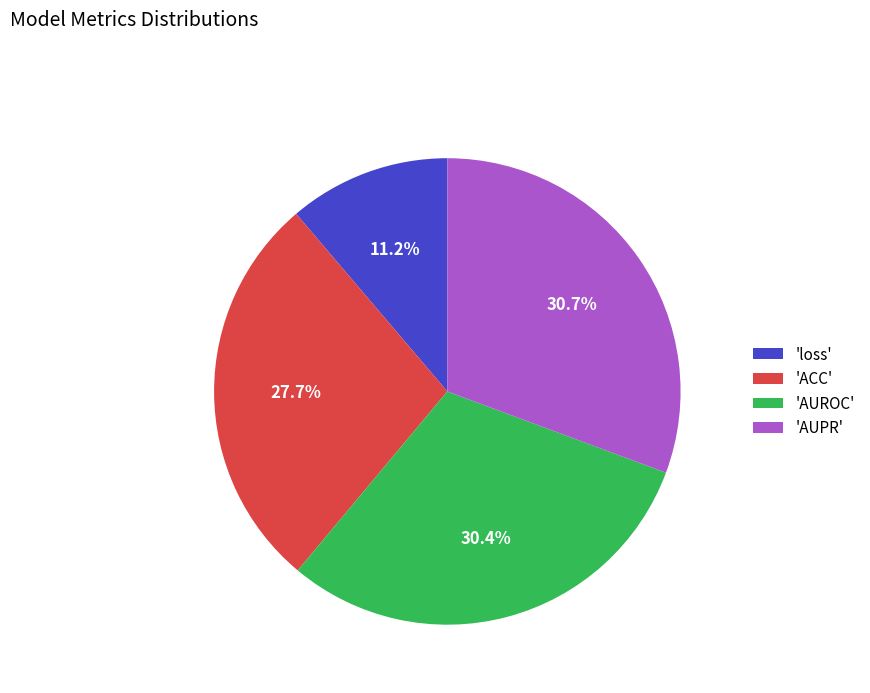

Does 'AUPR' account for over 50% of the chart?

No